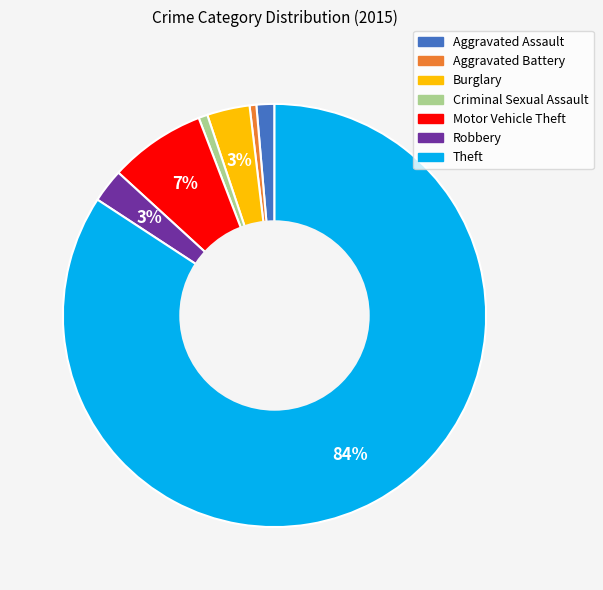

To the nearest percent, what portion does Aggravated Assault represent?

1%